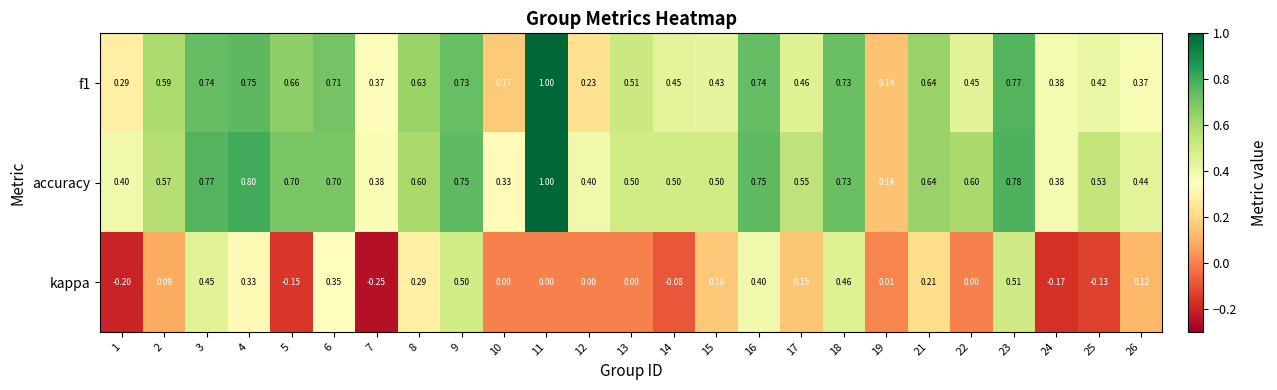

Is the value of accuracy at 17 greater than the value of f1 at 18?

No